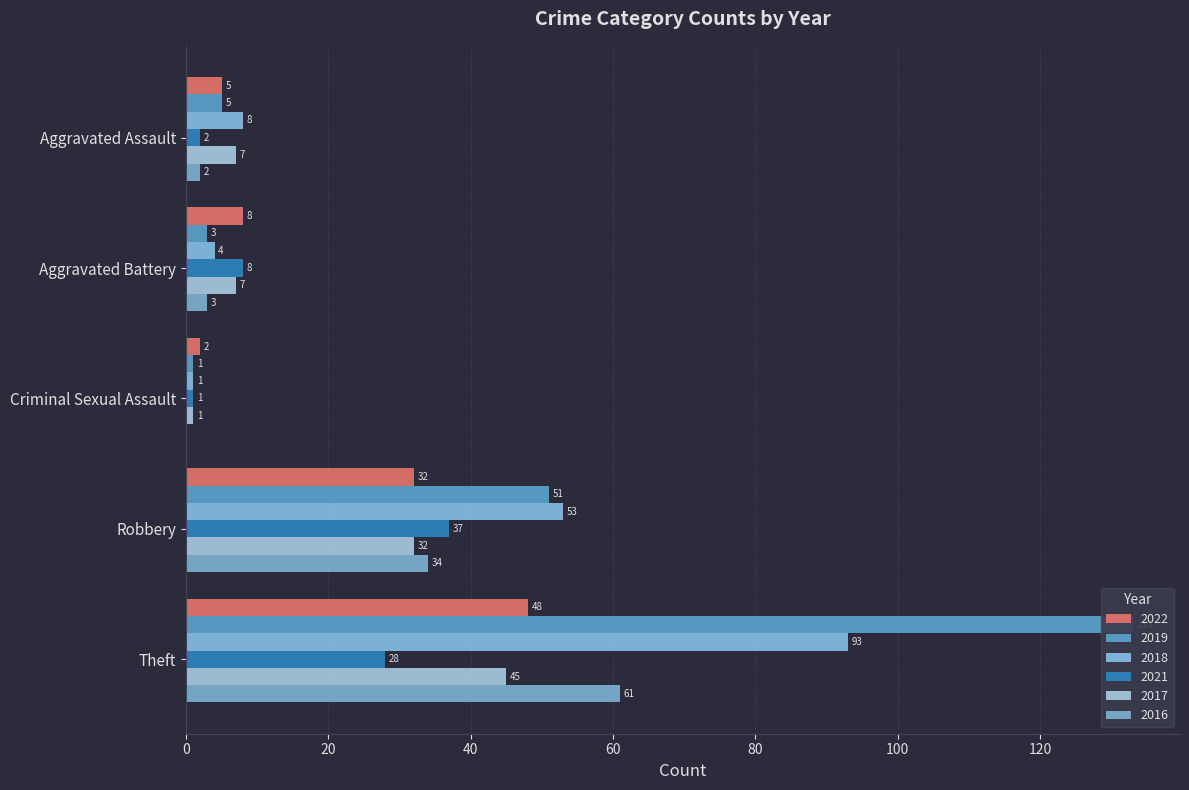

What is the value of the 2018 bar at the 3rd from the left?

1